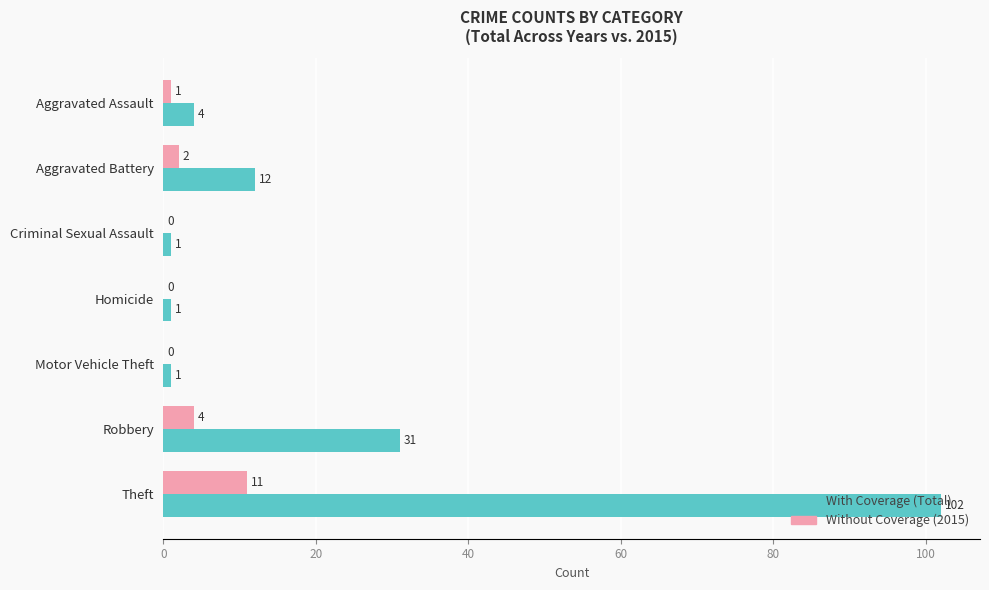

At which category is the sum across all series the highest?

Theft